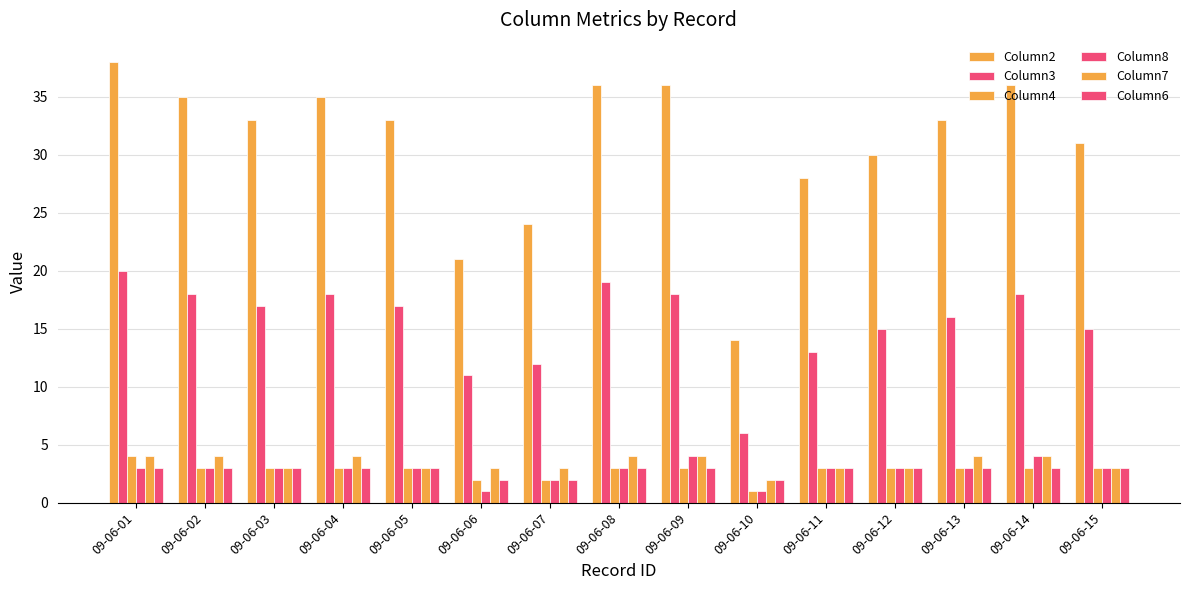

Does the chart contain any negative values?

No